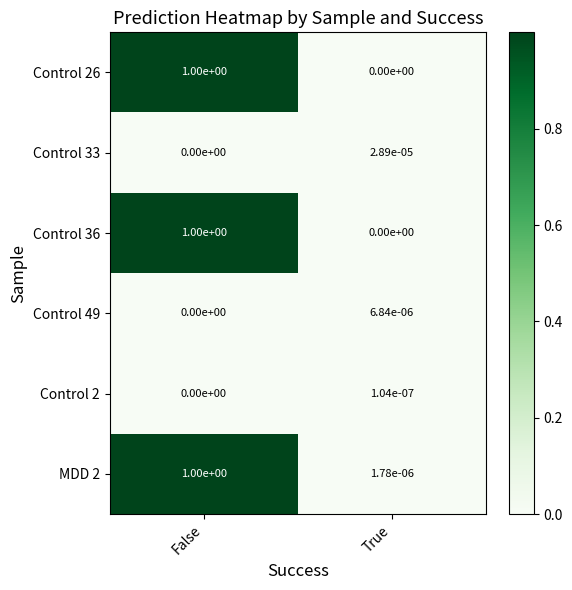

Which label corresponds to the largest value in the chart?

False